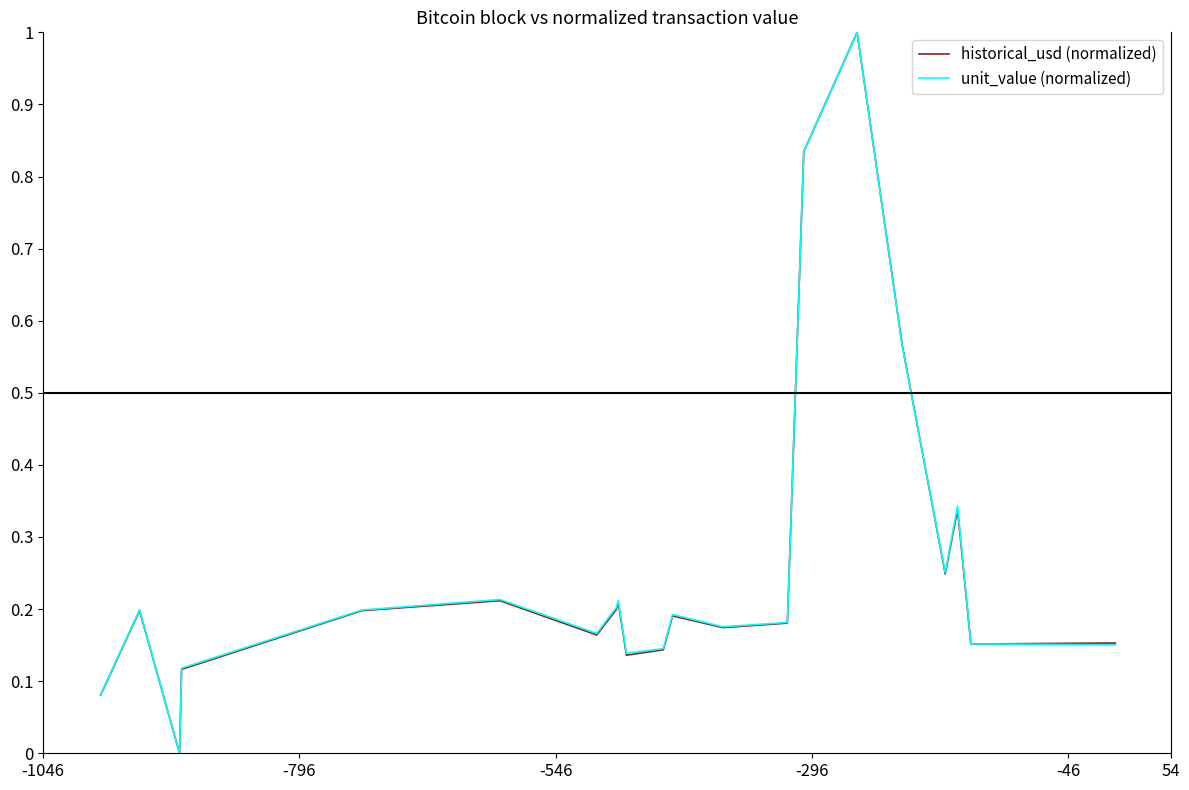

What is the highest value of the historical_usd (normalized) series?

1.0